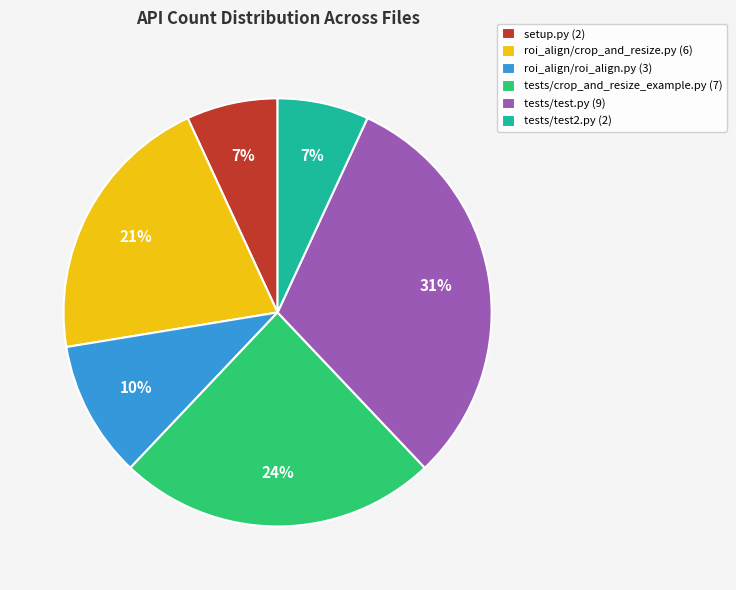

How many segments does this pie chart have?

6